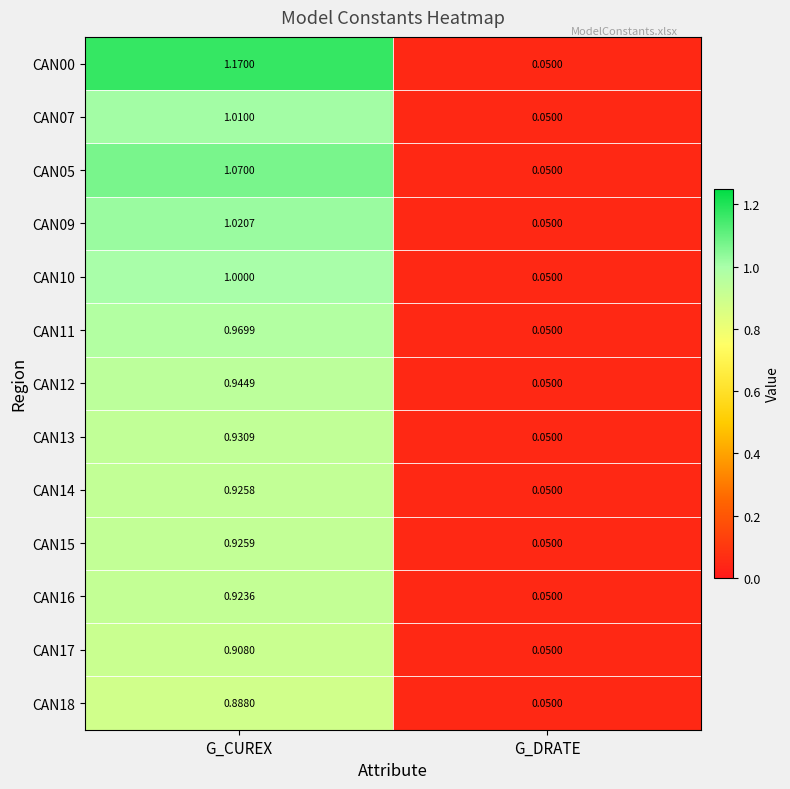

List the labels in order of CAN10 value, largest first.

G_CUREX, G_DRATE